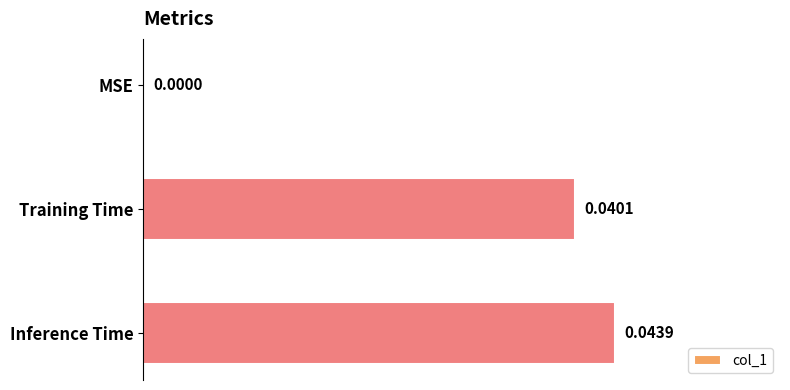

At which category does the chart reach its peak across all series?

Inference Time